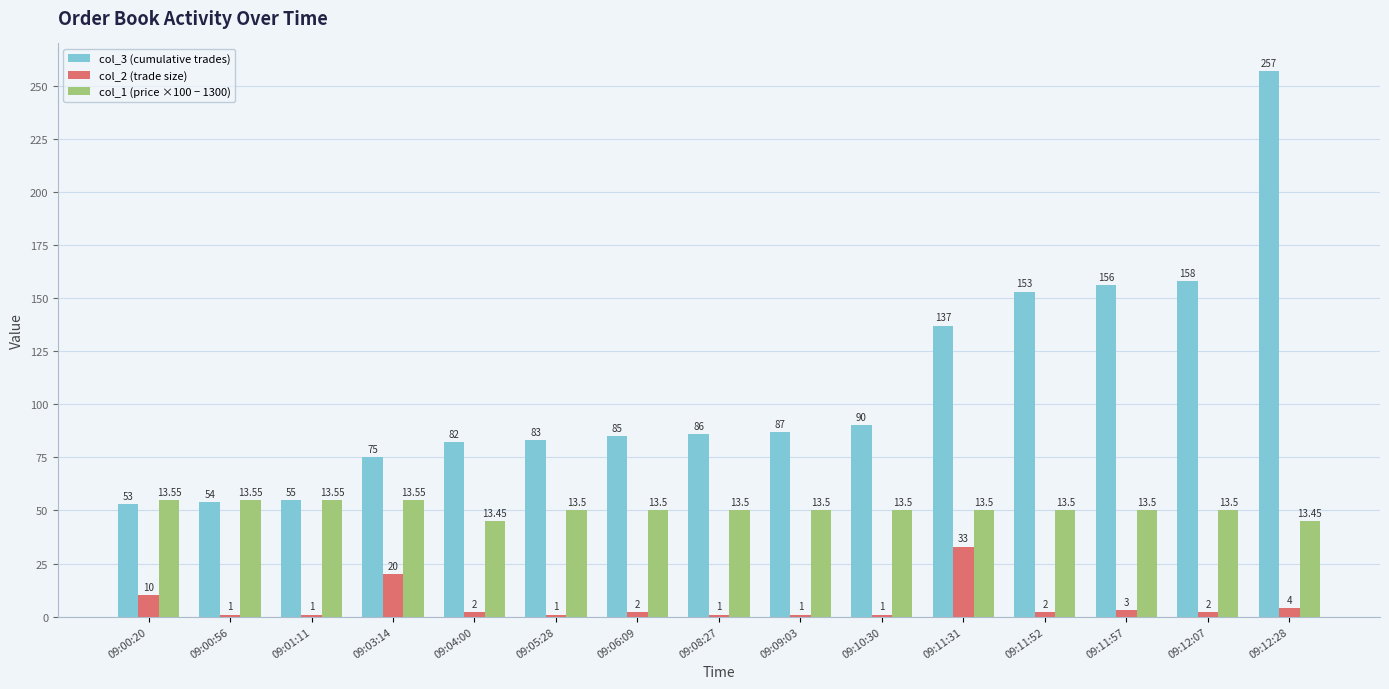

What is the maximum value shown in the chart?

257